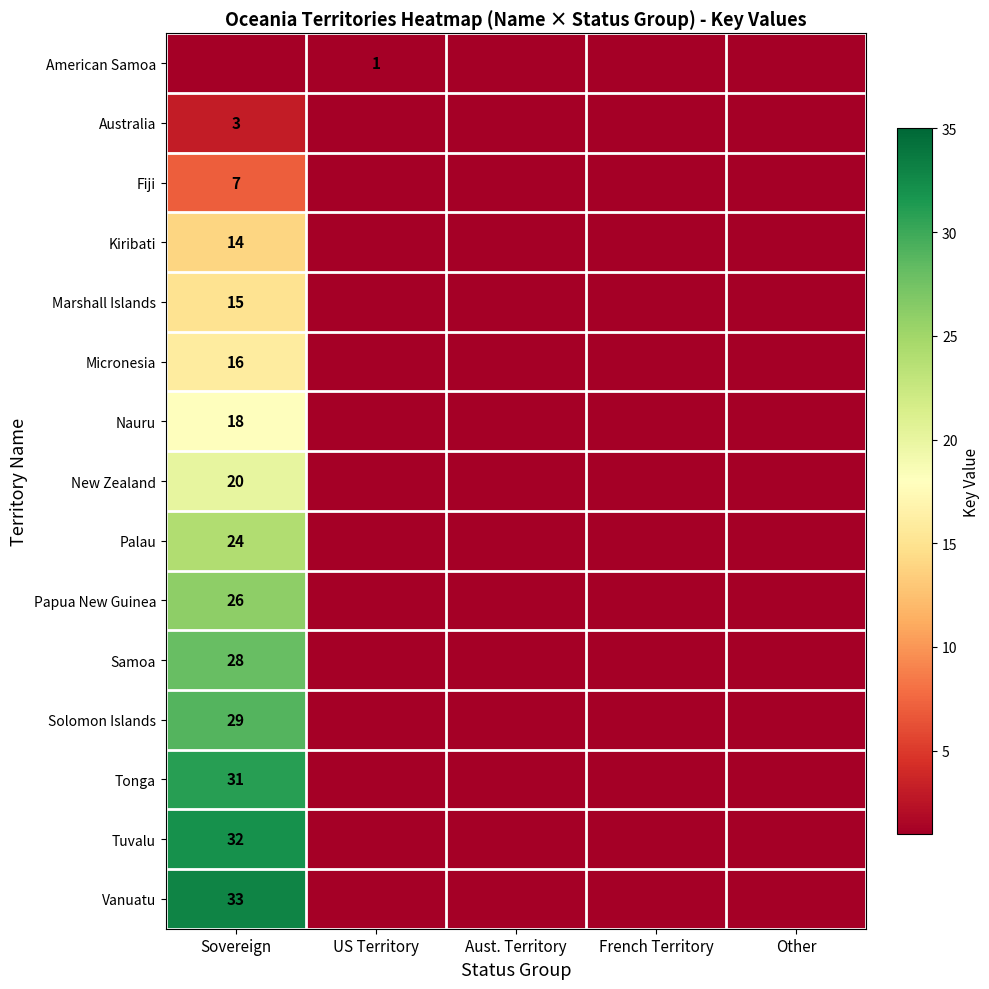

Is it true that New Zealand equals 20 at Sovereign?

True